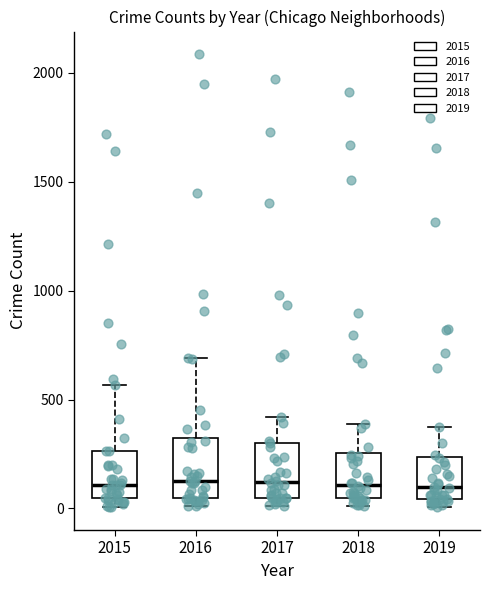

Where is the lower edge of the box at x = 2015 on the y-axis? The values are not printed on the chart, so give them approximately, as read against the axis.

50